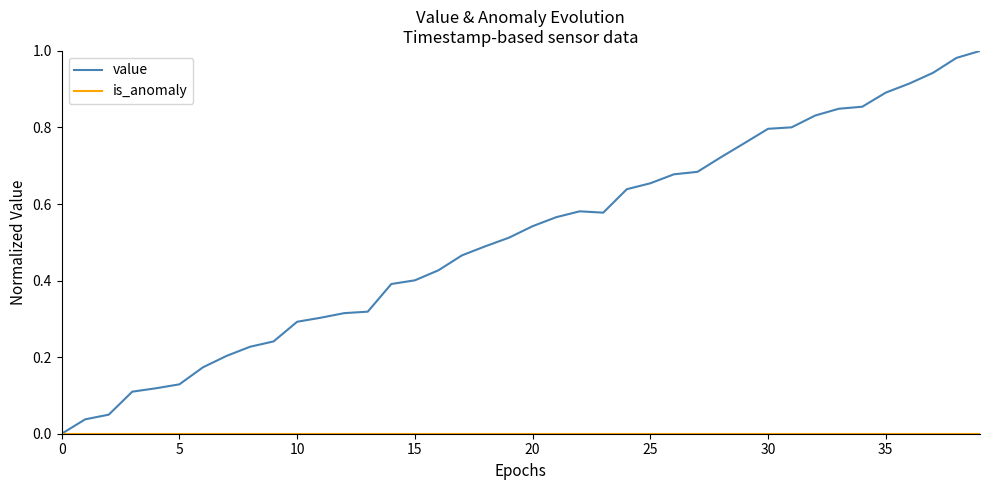

Which series has the largest total across all categories?

value